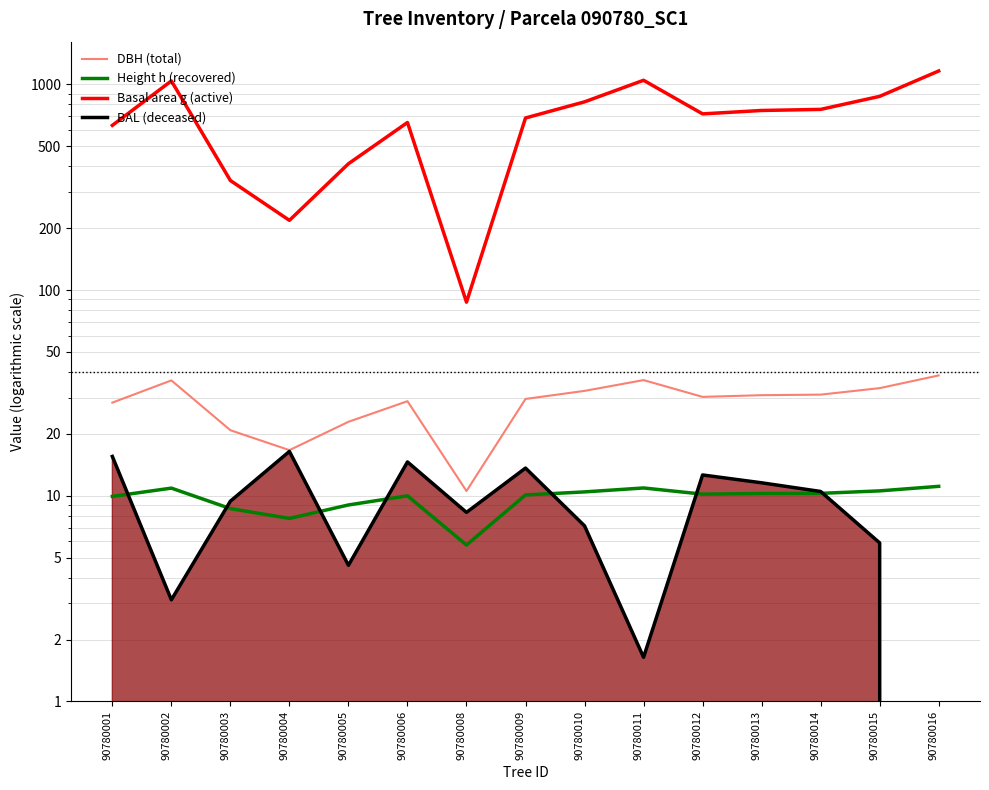

True or false: DBH (total) and BAL (deceased) intersect in this chart.

False